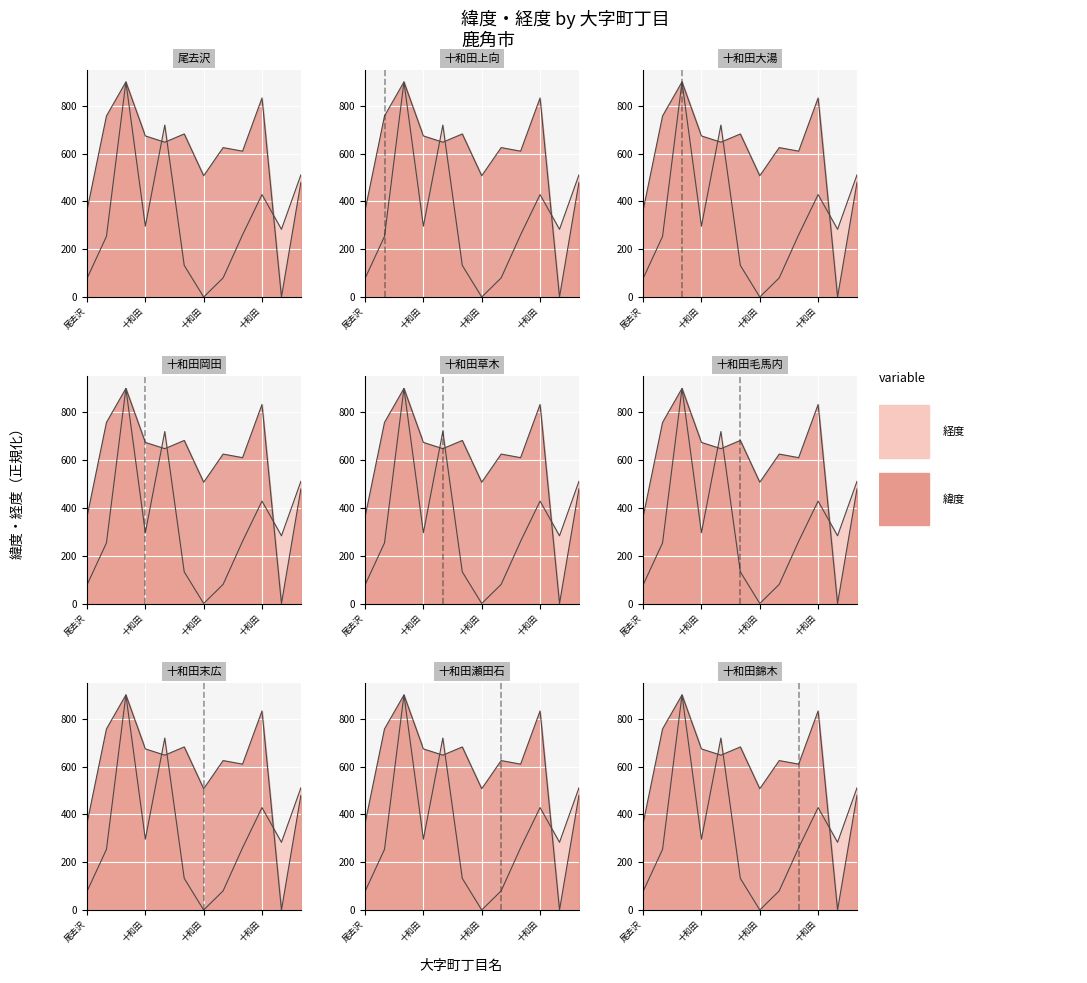

What is the sum of all 経度 values?

3943.2